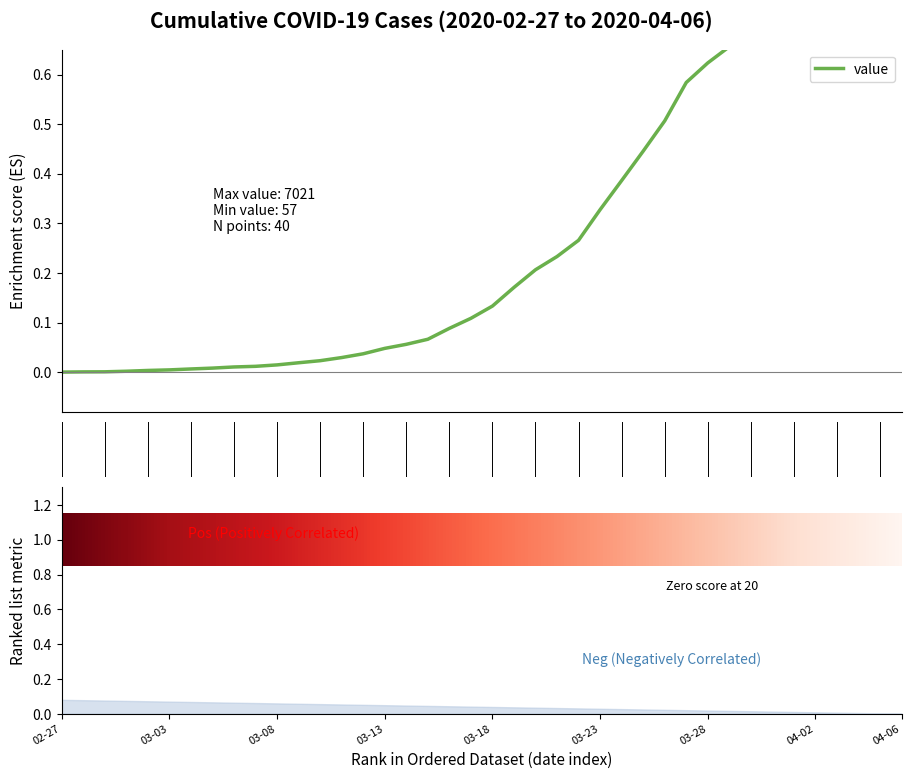

List the labels in order of value, smallest first.

2020-02-27, 2020-02-28, 2020-02-29, 2020-03-01, 2020-03-02, 2020-03-03, 2020-03-04, 2020-03-05, 2020-03-06, 2020-03-07, 2020-03-08, 2020-03-09, 2020-03-10, 2020-03-11, 2020-03-12, 2020-03-13, 2020-03-14, 2020-03-15, 2020-03-16, 2020-03-17, 2020-03-18, 2020-03-19, 2020-03-20, 2020-03-21, 2020-03-22, 2020-03-23, 2020-03-24, 2020-03-25, 2020-03-26, 2020-03-27, 2020-03-28, 2020-03-29, 2020-03-30, 2020-03-31, 2020-04-01, 2020-04-02, 2020-04-03, 2020-04-04, 2020-04-05, 2020-04-06